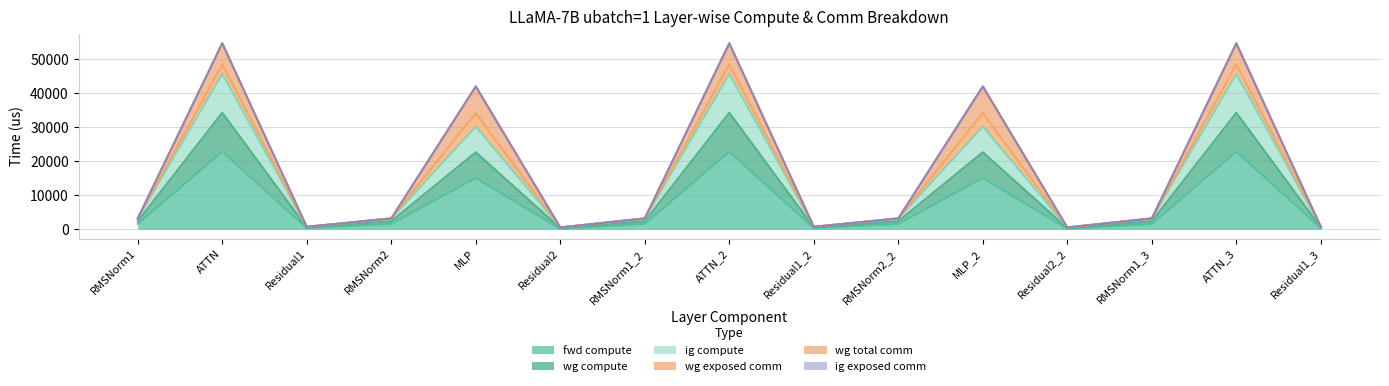

Where is the first local minimum for fwd compute?

Residual1